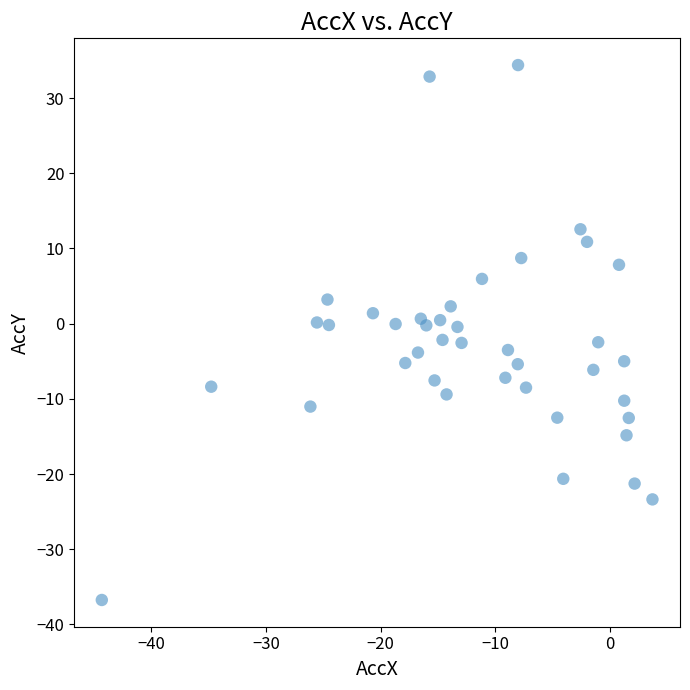

What is the range of Y values (max minus min)?

71.1